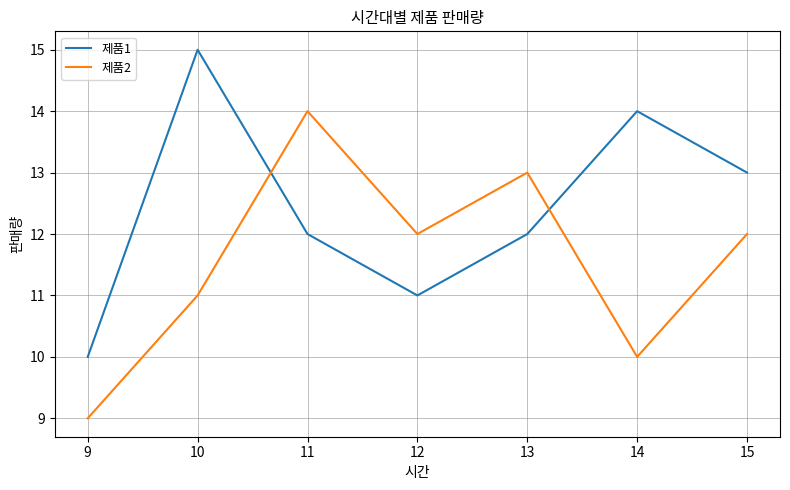

Which series changed the most between 10 and 15?

제품1